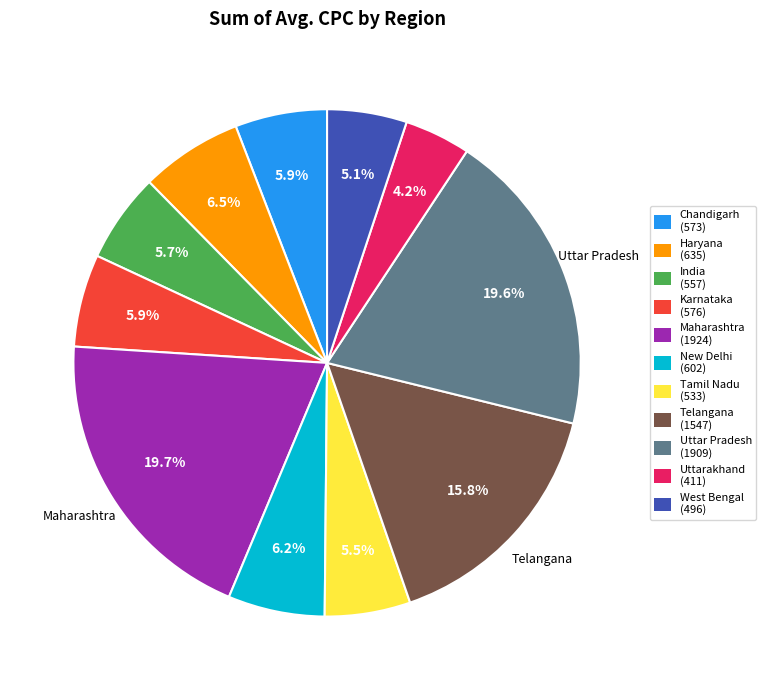

Which has a higher value, India (557) or Telangana (1547)?

Telangana (1547)